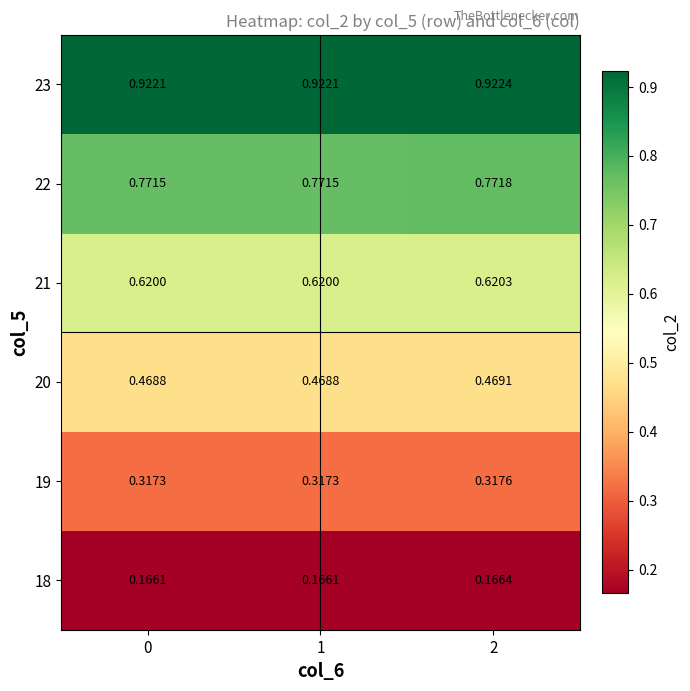

At which category is the sum across all series the highest?

2